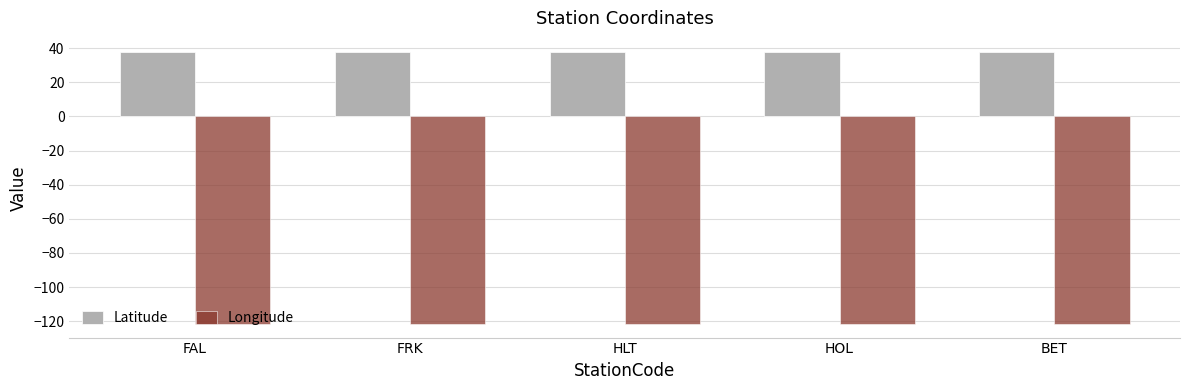

The Latitude series shows 67.4 at HOL. True or false?

False